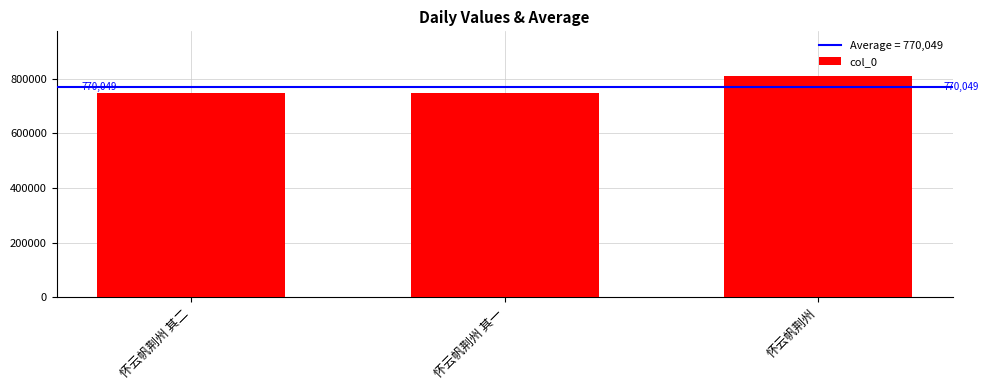

Are the bars horizontal?

No